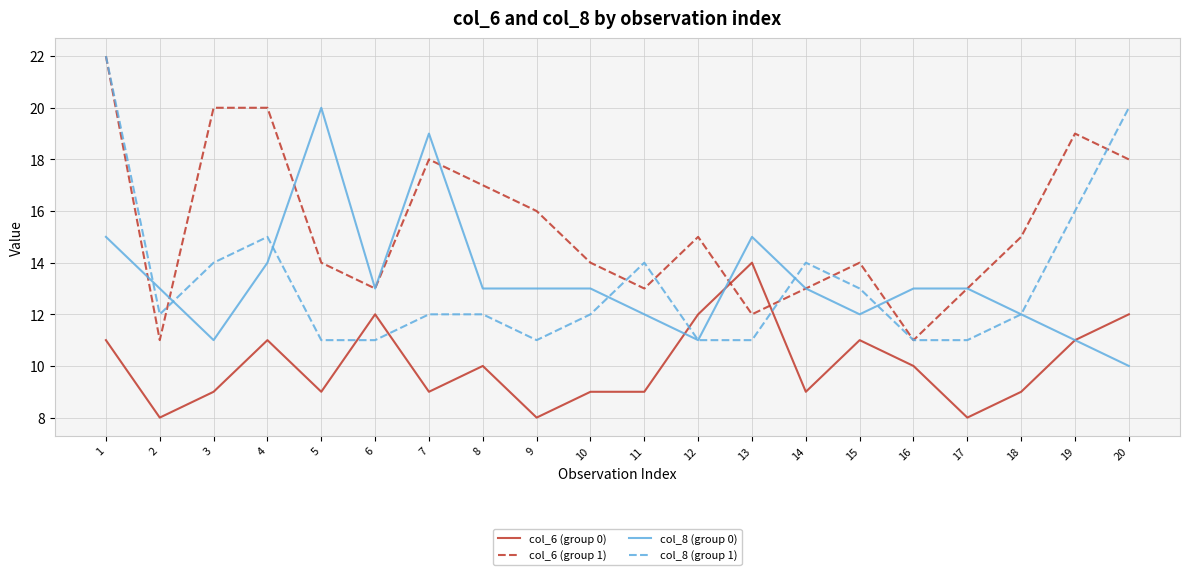

True or false: col_6 (group 0) has a value of 9 at 18.

True